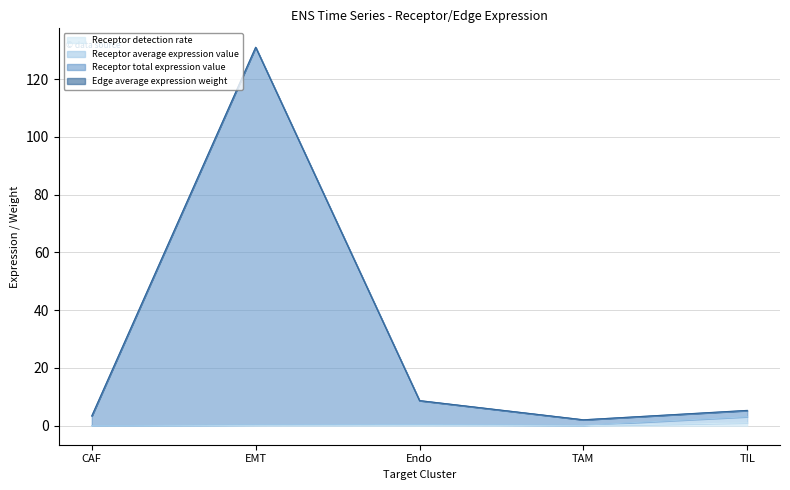

Where does the Receptor total expression value series first go above 5?

EMT